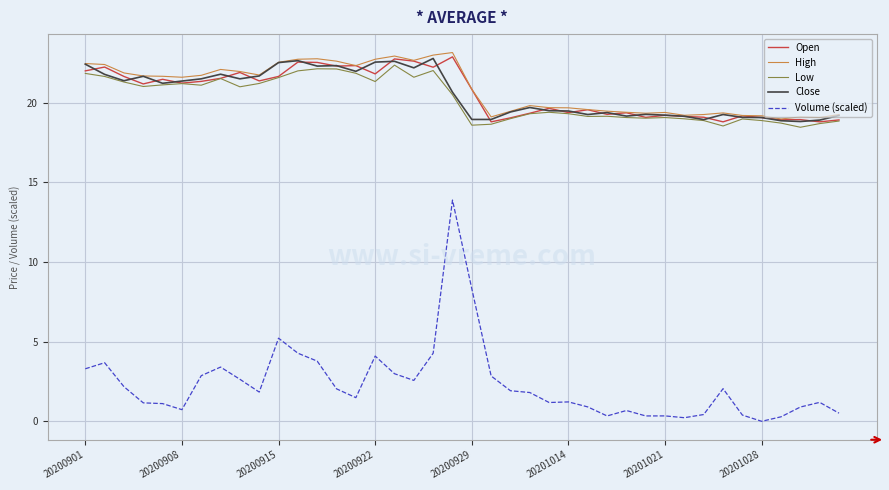

True or false: Close and Volume (scaled) cross at least once.

False